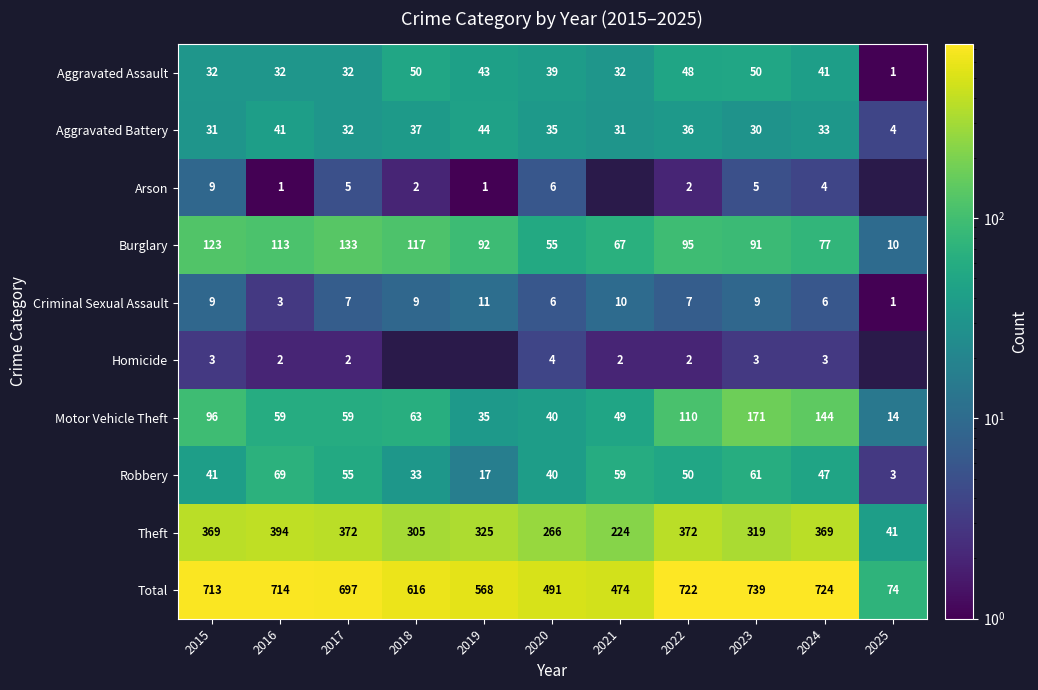

What is the minimum value for Motor Vehicle Theft?

14